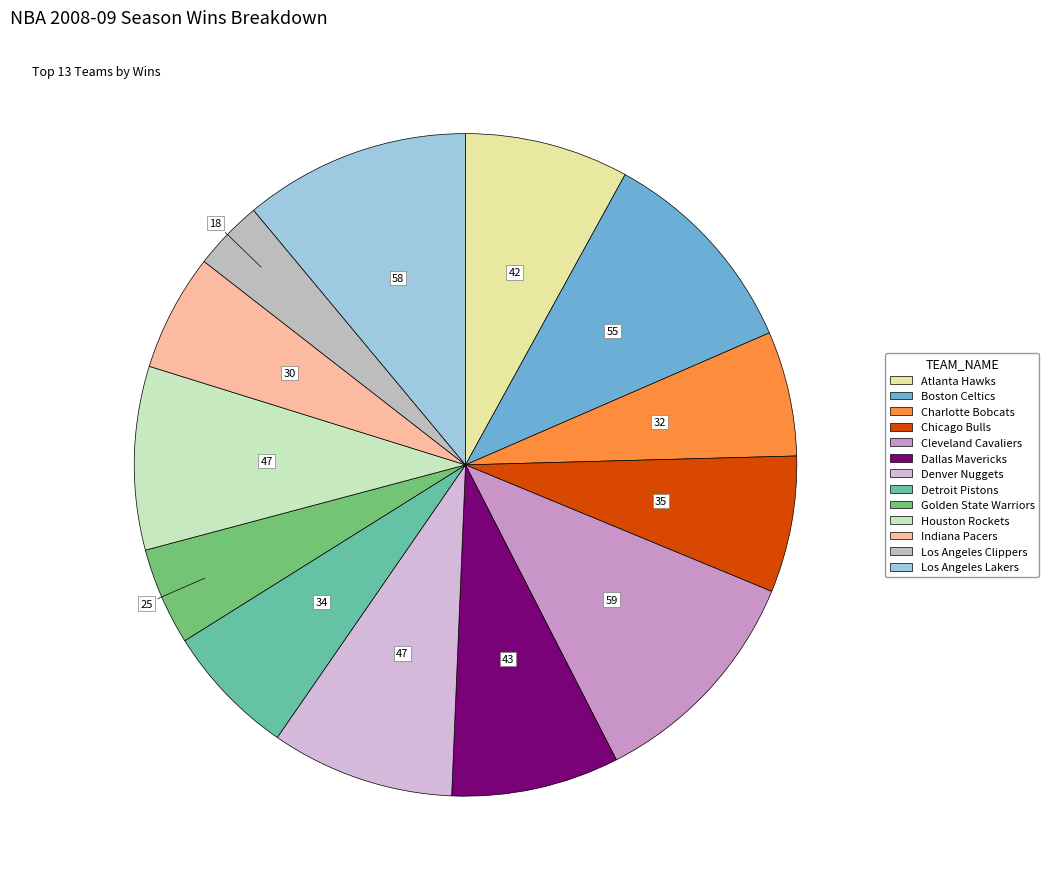

How many segments does this pie chart have?

13